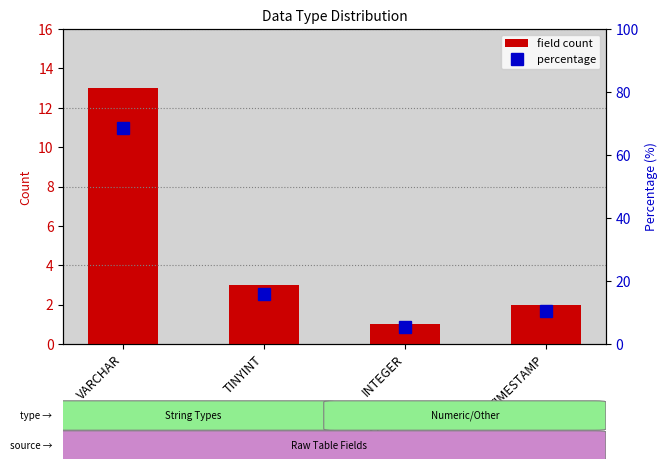

Which series has the largest total across all categories?

percentage